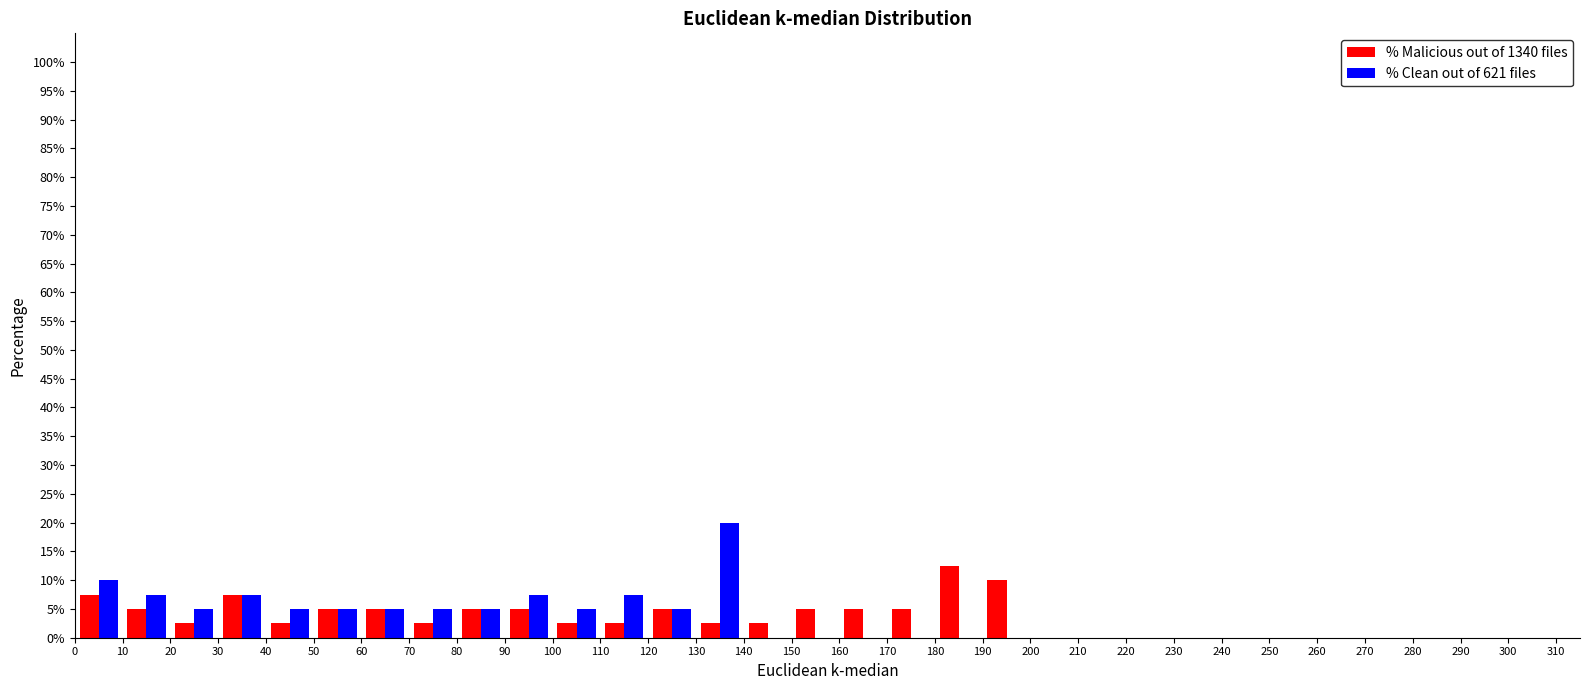

Reading left to right, list every range on the x-axis with the height of the bar of each series over it. The values are not printed on the chart, so give them approximately, as read against the axis.

0 to 10: % Malicious out of 1340 files=7.5	% Clean out of 621 files=10.0
10 to 20: % Malicious out of 1340 files=5.0	% Clean out of 621 files=7.5
20 to 30: % Malicious out of 1340 files=2.5	% Clean out of 621 files=5.0
30 to 40: % Malicious out of 1340 files=7.5	% Clean out of 621 files=7.5
40 to 50: % Malicious out of 1340 files=2.5	% Clean out of 621 files=5.0
50 to 60: % Malicious out of 1340 files=5.0	% Clean out of 621 files=5.0
60 to 70: % Malicious out of 1340 files=5.0	% Clean out of 621 files=5.0
70 to 80: % Malicious out of 1340 files=2.5	% Clean out of 621 files=5.0
80 to 90: % Malicious out of 1340 files=5.0	% Clean out of 621 files=5.0
90 to 100: % Malicious out of 1340 files=5.0	% Clean out of 621 files=7.5
100 to 110: % Malicious out of 1340 files=2.5	% Clean out of 621 files=5.0
110 to 120: % Malicious out of 1340 files=2.5	% Clean out of 621 files=7.5
120 to 130: % Malicious out of 1340 files=5.0	% Clean out of 621 files=5.0
130 to 140: % Malicious out of 1340 files=2.5	% Clean out of 621 files=20.0
140 to 150: % Malicious out of 1340 files=2.5	% Clean out of 621 files=0
150 to 160: % Malicious out of 1340 files=5.0	% Clean out of 621 files=0
160 to 170: % Malicious out of 1340 files=5.0	% Clean out of 621 files=0
170 to 180: % Malicious out of 1340 files=5.0	% Clean out of 621 files=0
180 to 190: % Malicious out of 1340 files=12.5	% Clean out of 621 files=0
190 to 200: % Malicious out of 1340 files=10.0	% Clean out of 621 files=0
200 to 210: % Malicious out of 1340 files=0	% Clean out of 621 files=0
210 to 220: % Malicious out of 1340 files=0	% Clean out of 621 files=0
220 to 230: % Malicious out of 1340 files=0	% Clean out of 621 files=0
230 to 240: % Malicious out of 1340 files=0	% Clean out of 621 files=0
240 to 250: % Malicious out of 1340 files=0	% Clean out of 621 files=0
250 to 260: % Malicious out of 1340 files=0	% Clean out of 621 files=0
260 to 270: % Malicious out of 1340 files=0	% Clean out of 621 files=0
270 to 280: % Malicious out of 1340 files=0	% Clean out of 621 files=0
280 to 290: % Malicious out of 1340 files=0	% Clean out of 621 files=0
290 to 300: % Malicious out of 1340 files=0	% Clean out of 621 files=0
300 to 310: % Malicious out of 1340 files=0	% Clean out of 621 files=0